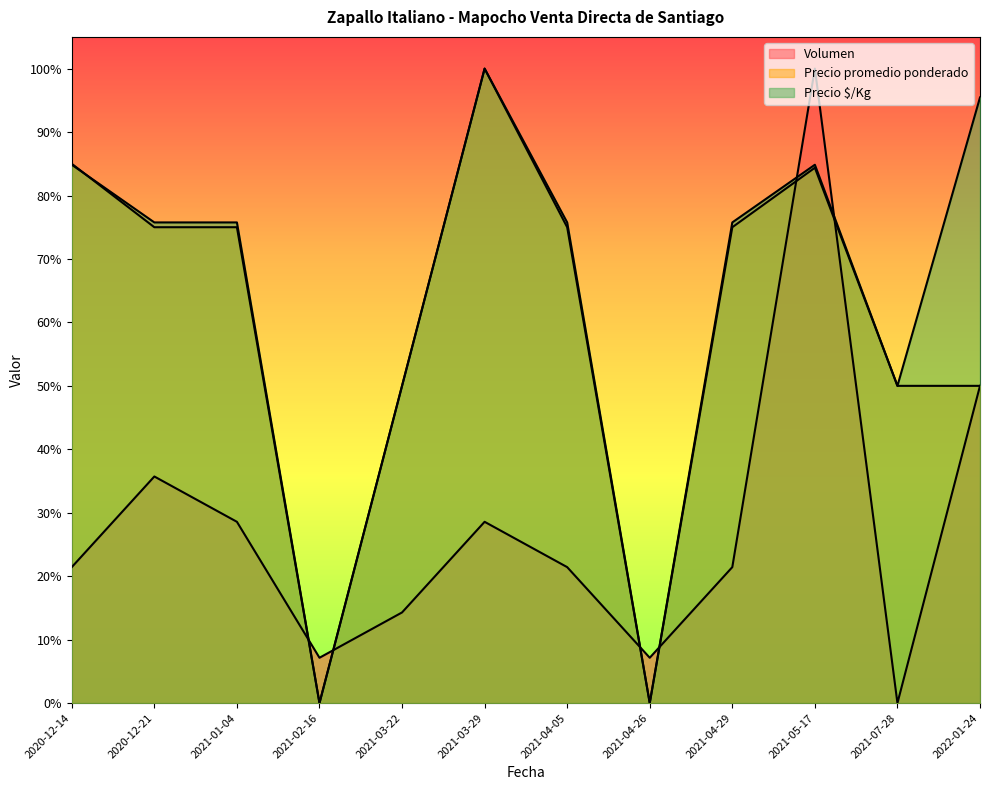

At which category does Volumen reach its first local valley?

2021-02-16